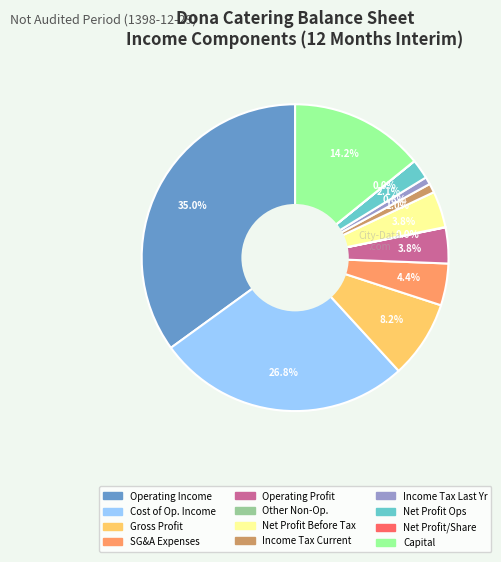

Is there any slice that represents more than half of the pie?

No